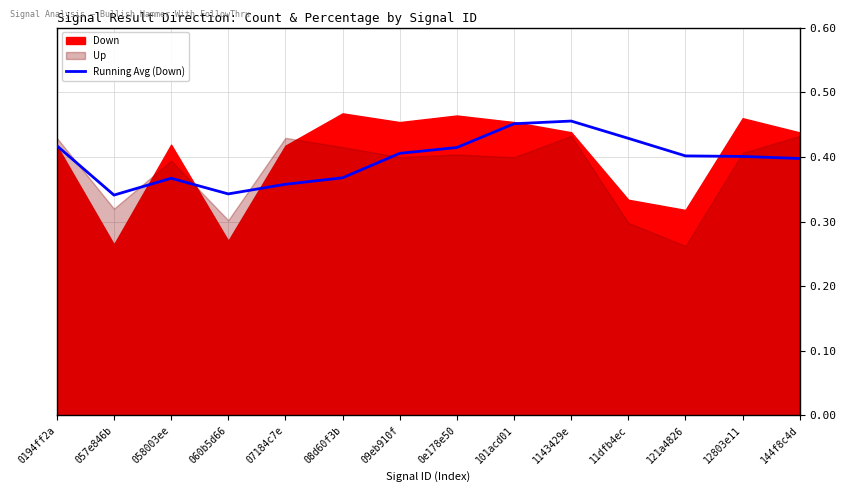

True or false: Running Avg (Down) has a value of 0.1 at 057e846b.

False